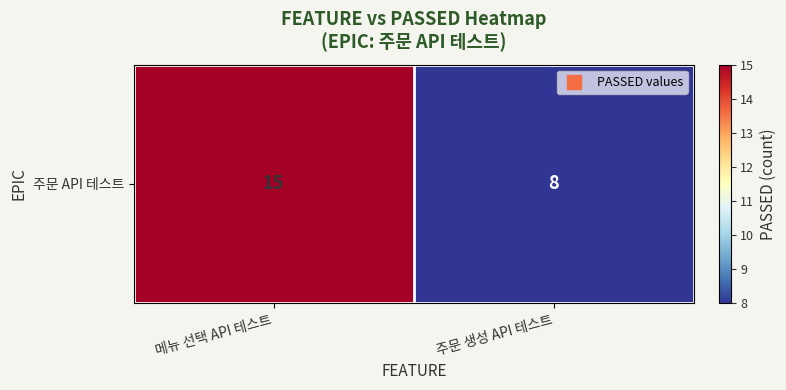

What value does the data have at 메뉴 선택 API 테스트?

15